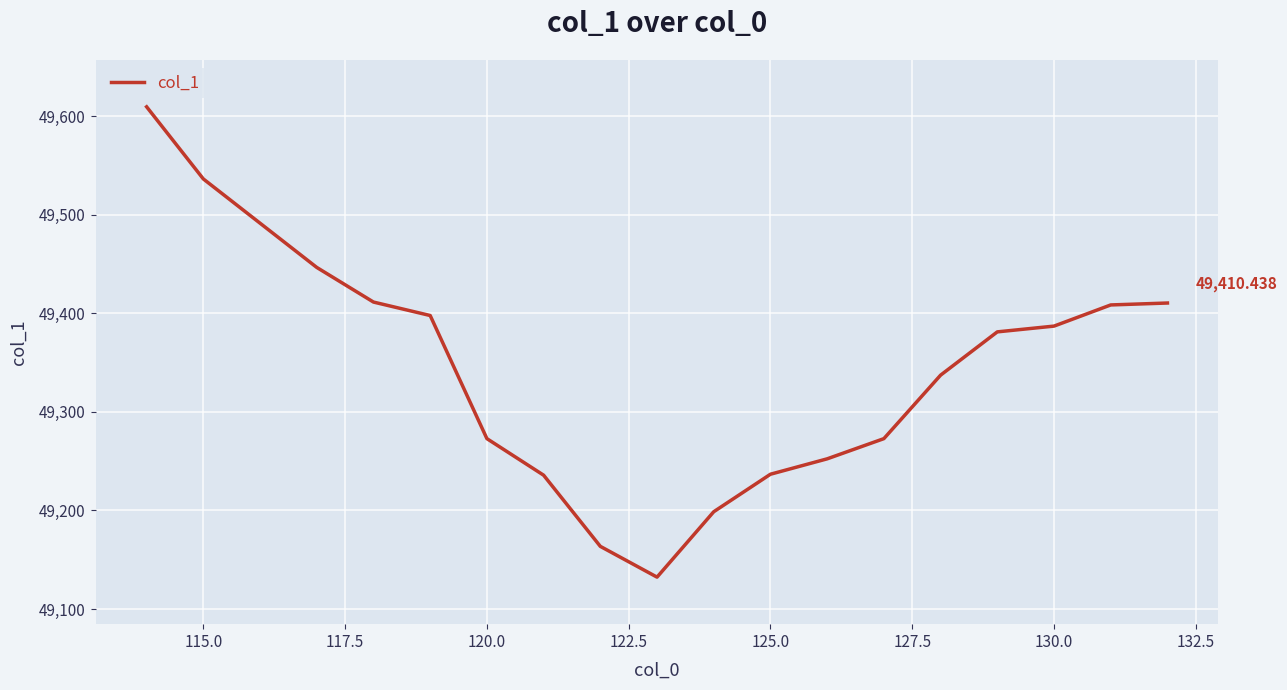

How many interior local valleys (lower than both neighbors) does the data have?

1